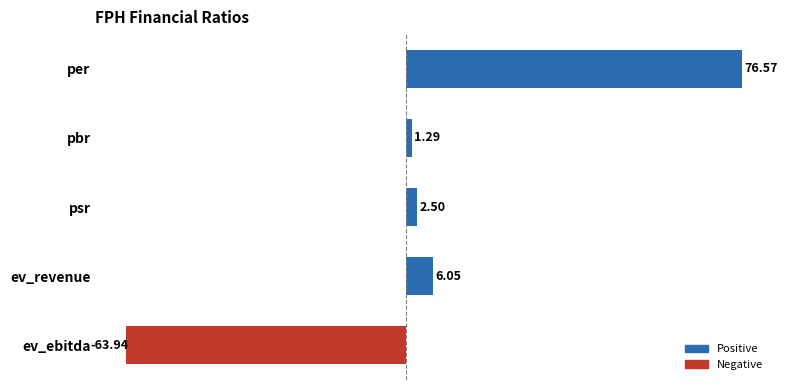

At which category does the chart reach its peak across all series?

per